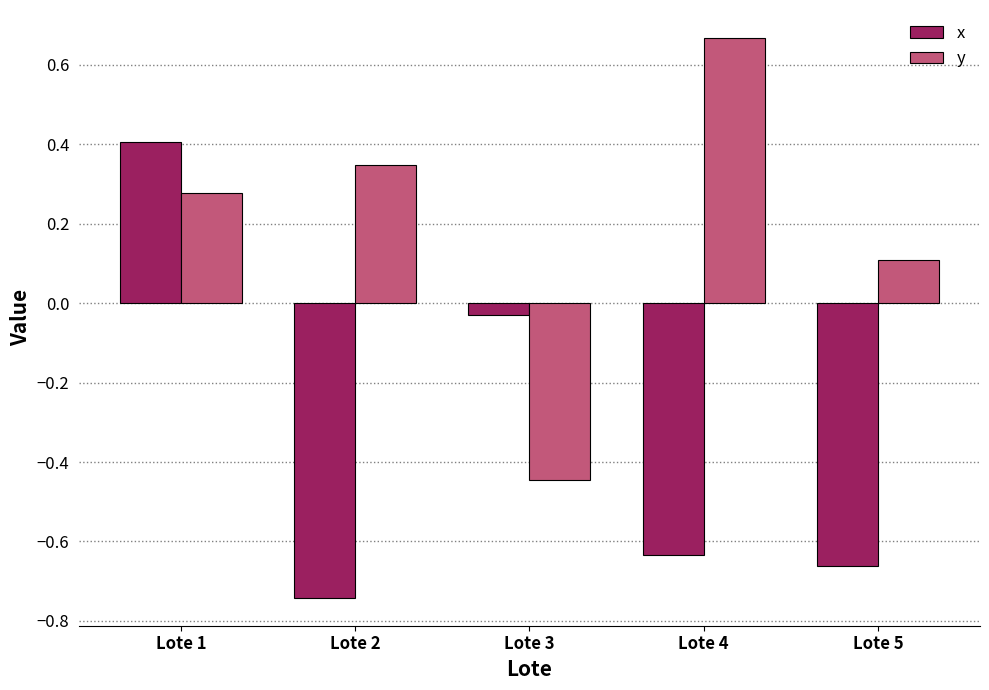

What is the sum of all x values?

-1.7